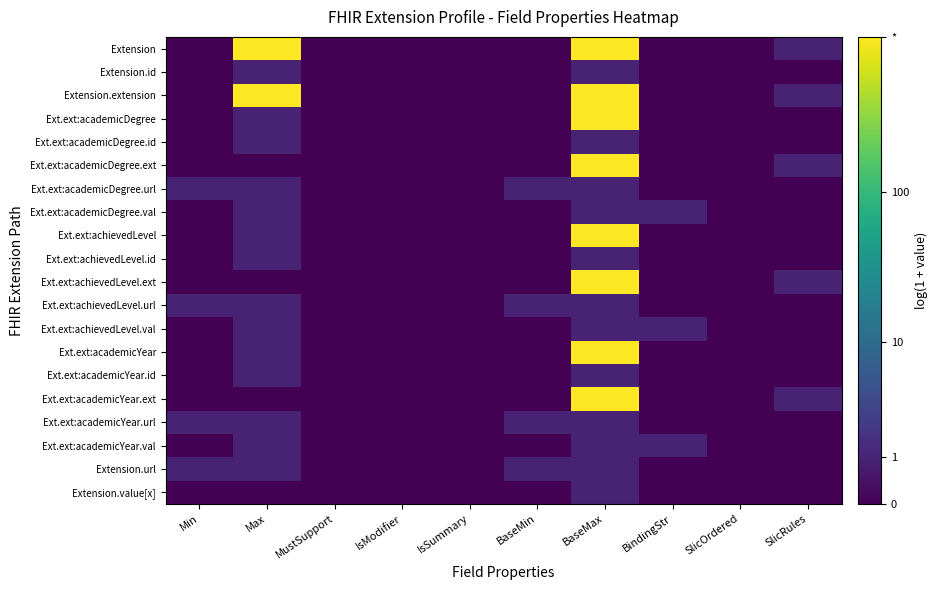

What is the spread (max minus min) of values at SlicRules?

0.7